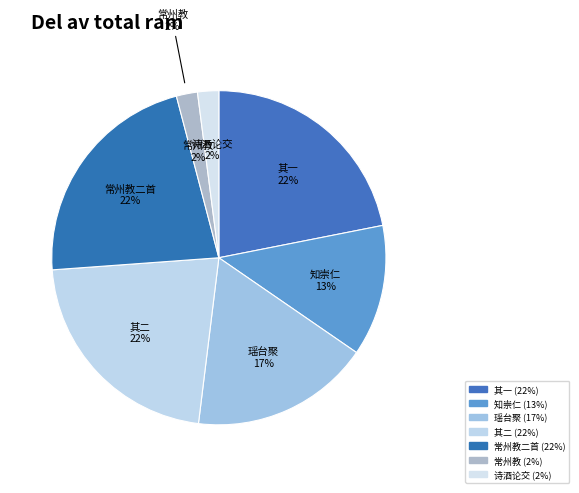

Which slice is the smallest?

送白廷玉常州教